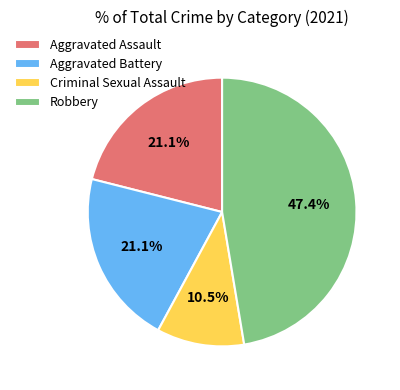

What is the total percentage of Criminal Sexual Assault and Aggravated Battery?

31.6%